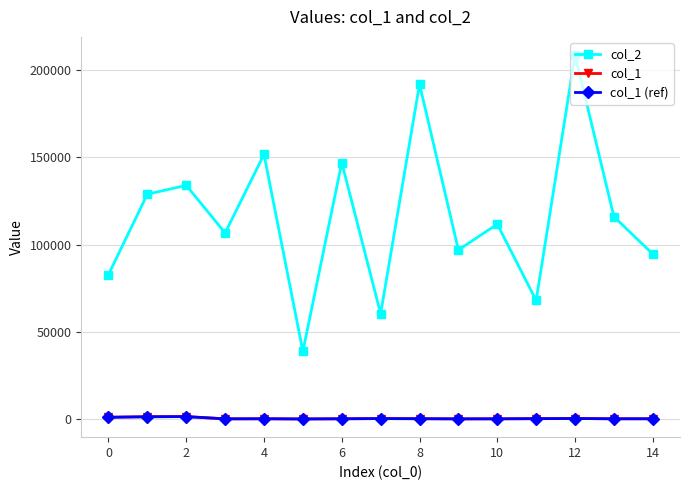

True or false: col_1 and col_2 cross at least once.

False